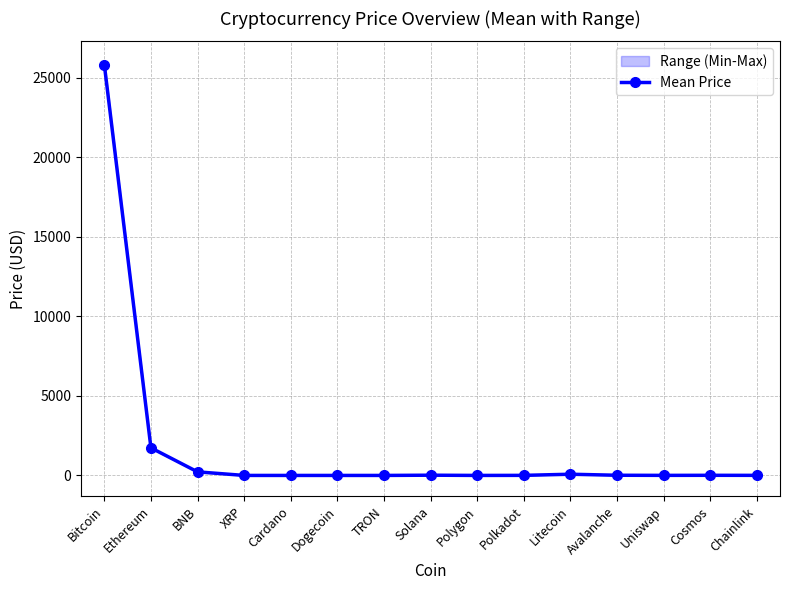

Reading left to right, transcribe all the data shown in this chart.

Bitcoin=25833.5	Ethereum=1736.5	BNB=225.3	XRP=0.5	Cardano=0.3	Dogecoin=0.1	TRON=0.1	Solana=15.1	Polygon=0.6	Polkadot=4.5	Litecoin=76.1	Avalanche=11.4	Uniswap=4.0	Cosmos=8.3	Chainlink=5.1